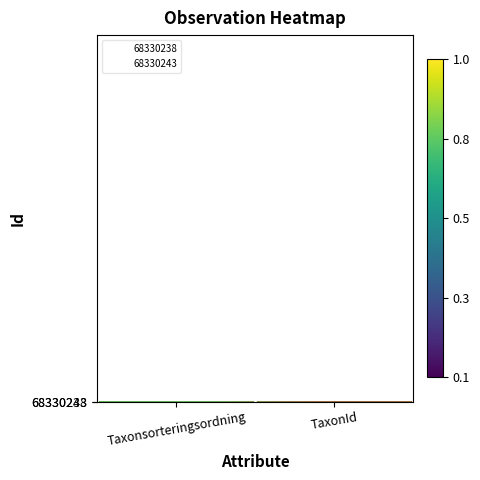

The 68330238 series shows 0.5 at Taxonsorteringsordning. True or false?

True